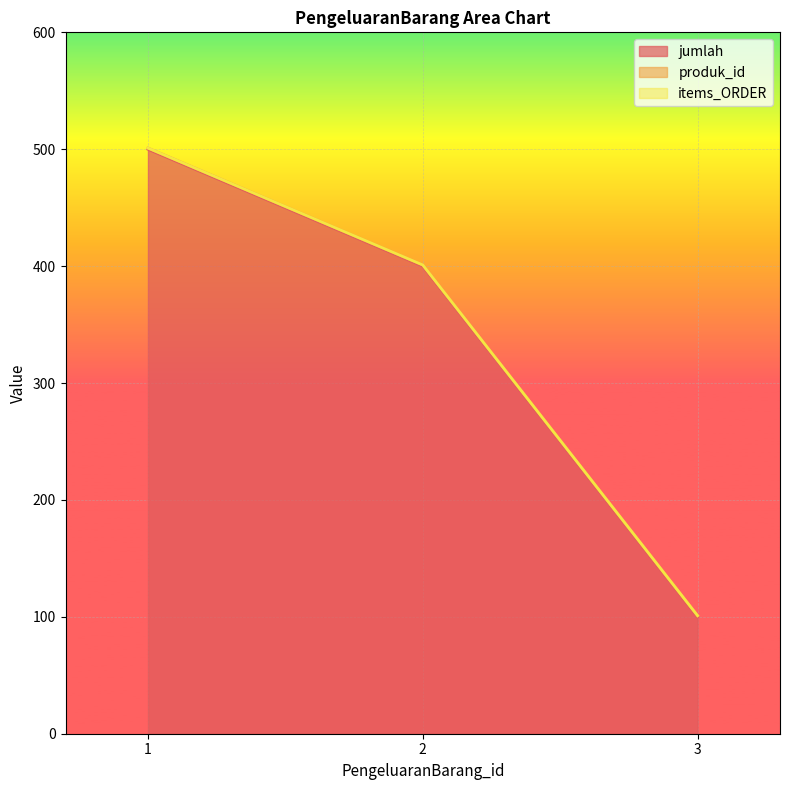

Which category has the highest value in the produk_id series?

1